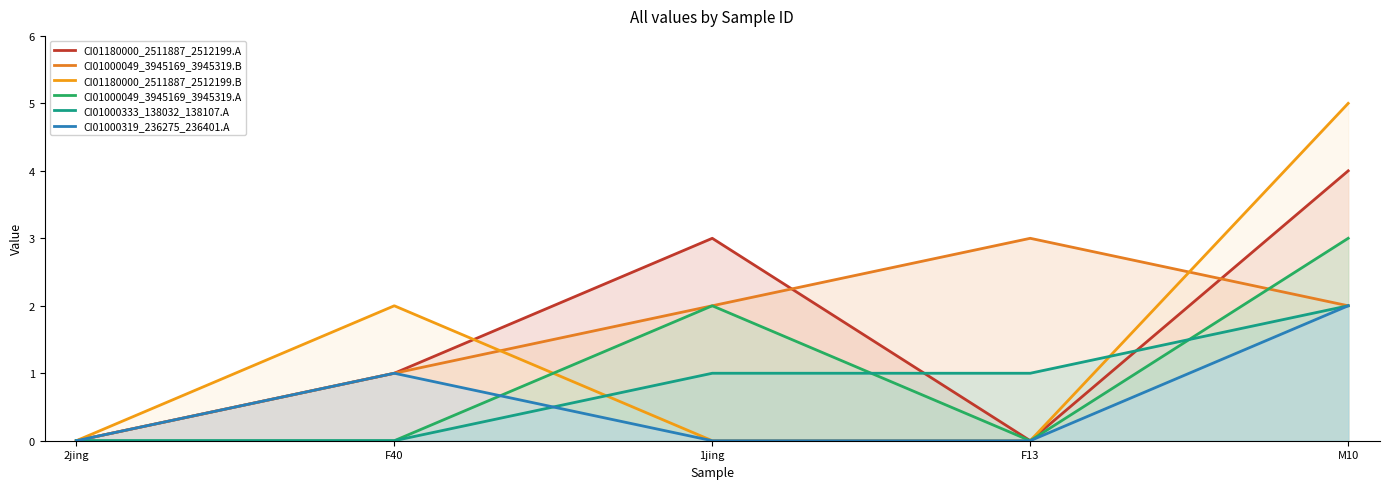

What is the value of the CI01000049_3945169_3945319.B point at the 5th from the left?

2